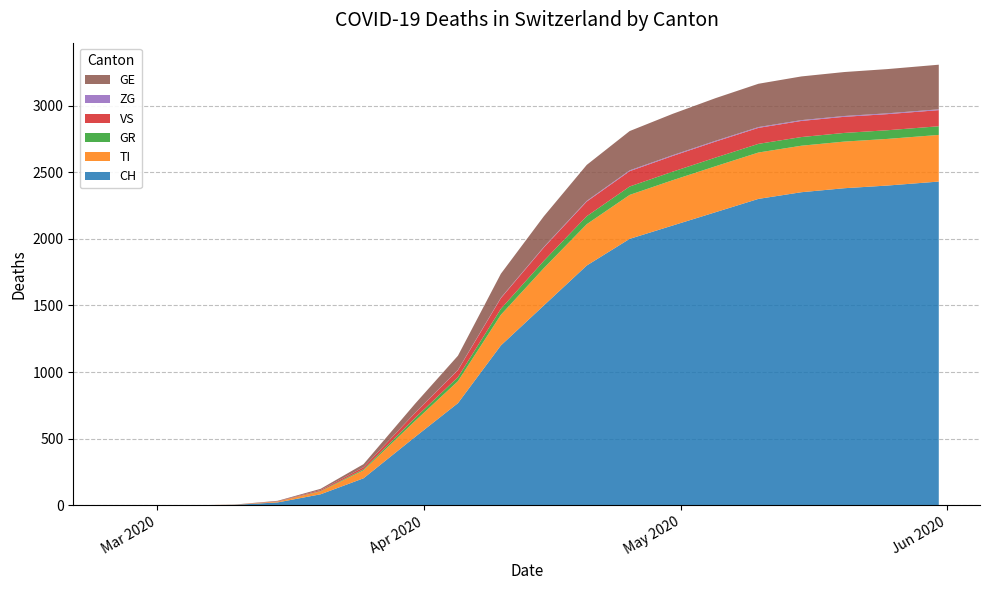

Reading left to right, extract all data points from this chart.

CH: 0	0	0	4	22	83	203	513	767	1200	1500	1800	2000	2100	2200	2300	2350	2380	2400	2430
TI: 0	0	0	1	6	22	60	120	165	230	280	310	330	340	345	348	349	350	350	350
GR: 0	0	0	0	0	3	8	23	30	45	55	60	63	64	65	65	65	65	65	65
VS: 0	0	0	0	2	7	15	37	53	80	100	110	115	118	120	120	121	121	121	121
ZG: 0	0	0	0	0	0	0	1	2	3	4	5	6	6	6	6	6	6	6	6
GE: 0	0	0	1	4	9	23	68	106	180	230	270	295	310	320	325	328	330	332	335